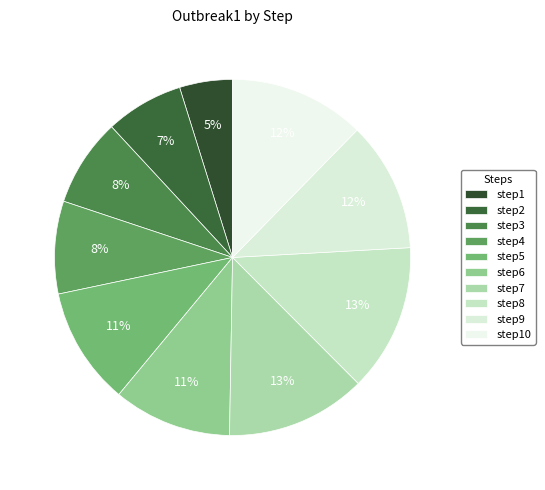

Is there any slice that represents more than half of the pie?

No